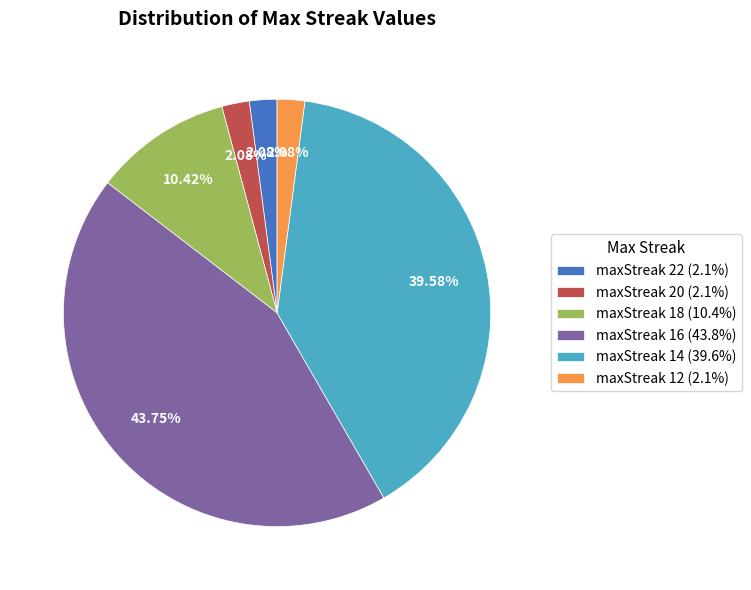

Is maxStreak 14 (39.6%) the majority of the pie?

No